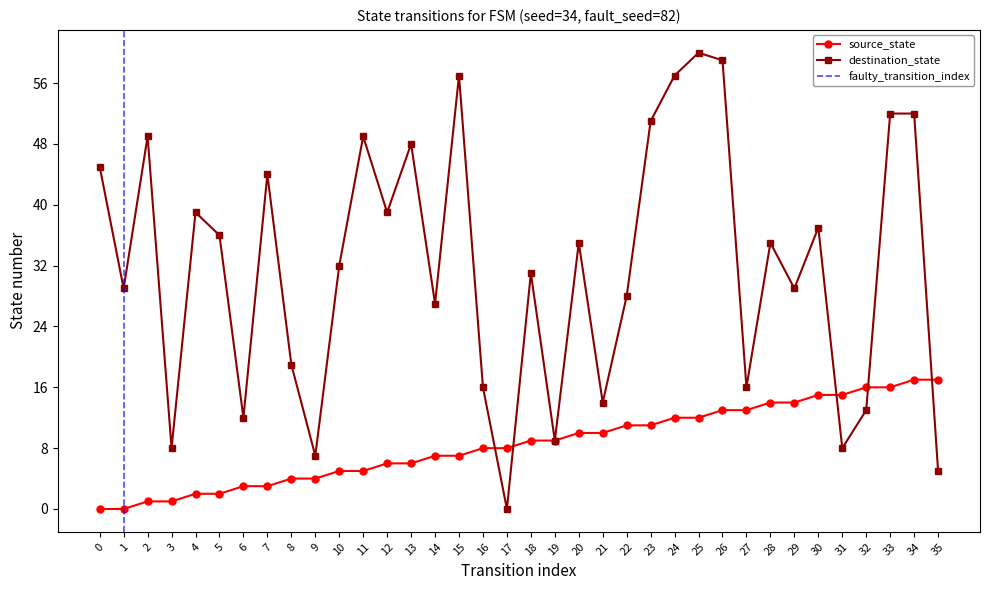

Which series has the largest total across all categories?

destination_state